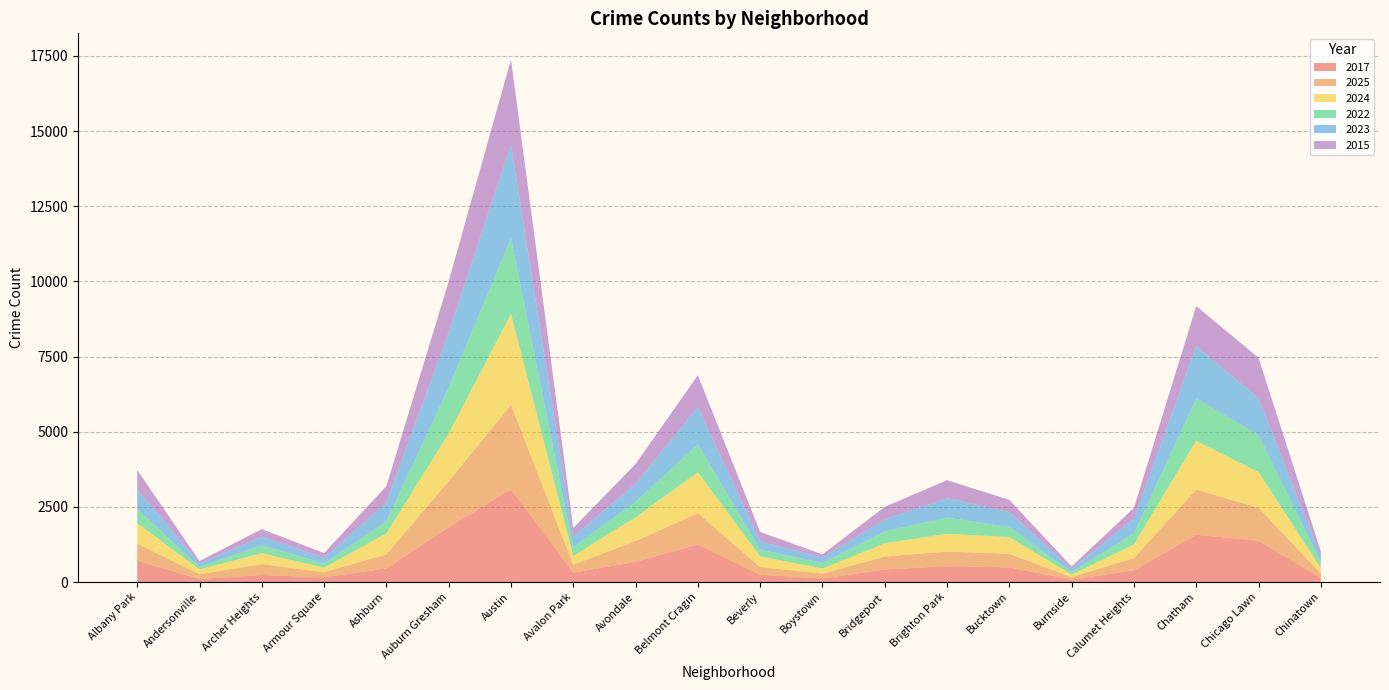

Reading left to right, list all the values displayed in this chart.

2017: 712	99	232	156	454	1824	3083	313	668	1252	243	117	419	527	486	82	393	1572	1378	139
2025: 563	166	364	170	469	1530	2809	267	693	1041	255	165	429	488	454	80	407	1505	1093	146
2024: 689	156	366	154	695	1592	3031	293	797	1363	355	169	443	591	558	85	449	1627	1187	180
2022: 466	85	259	143	403	1528	2512	283	511	926	226	183	393	539	329	87	366	1402	1226	212
2023: 656	114	289	191	630	1831	3109	344	604	1238	273	178	400	643	500	101	491	1742	1237	180
2015: 642	80	252	150	542	1697	2840	301	656	1061	315	110	419	601	406	84	361	1333	1342	164